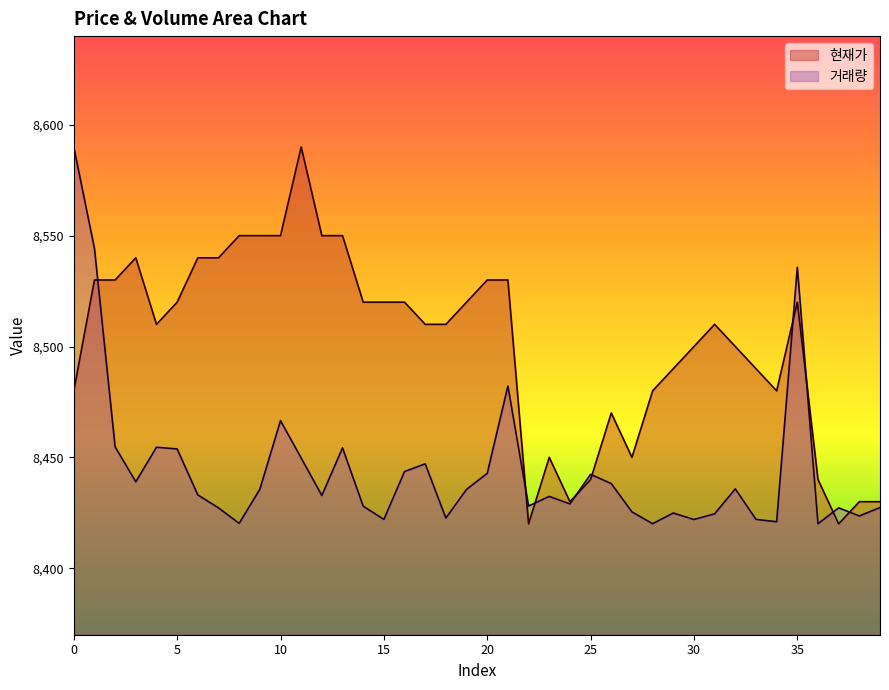

Rank the series by their average value, from lowest to highest.

거래량, 현재가